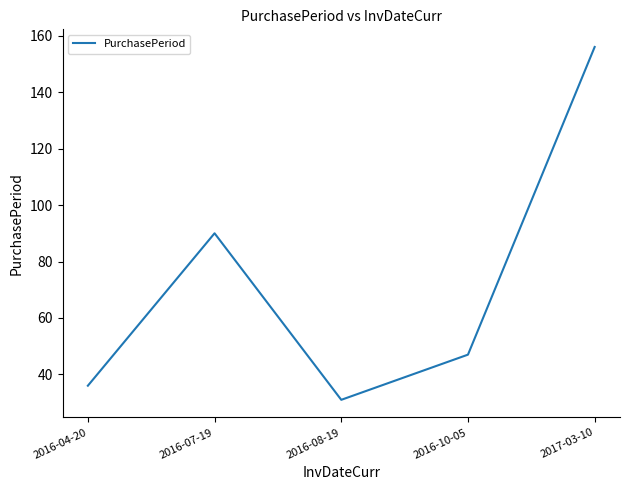

Is it true that the value at 2016-10-05 is 63?

False